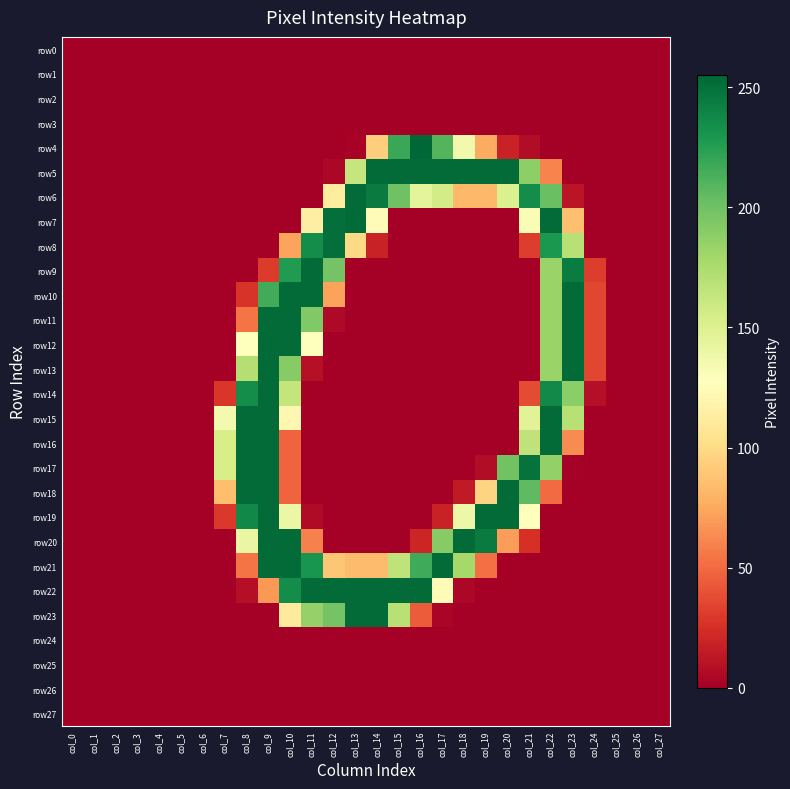

Which series has the largest total across all categories?

row5